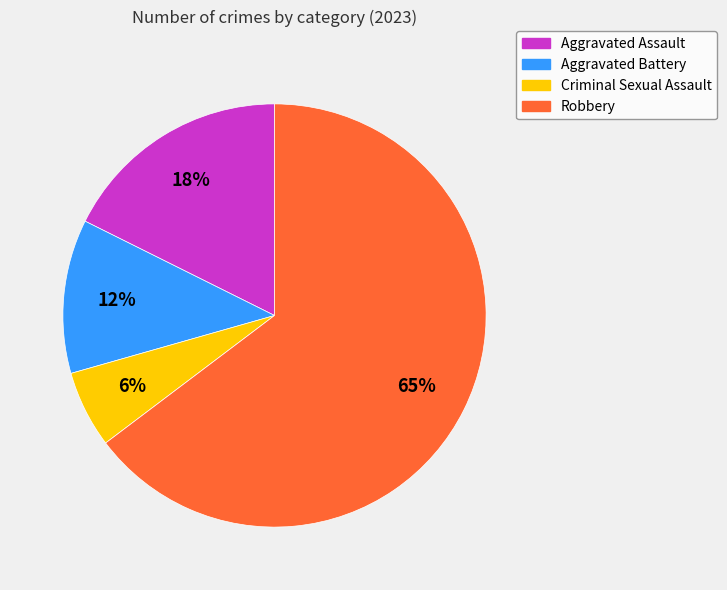

To the nearest percent, what is the combined percentage of Robbery and Aggravated Battery?

76%